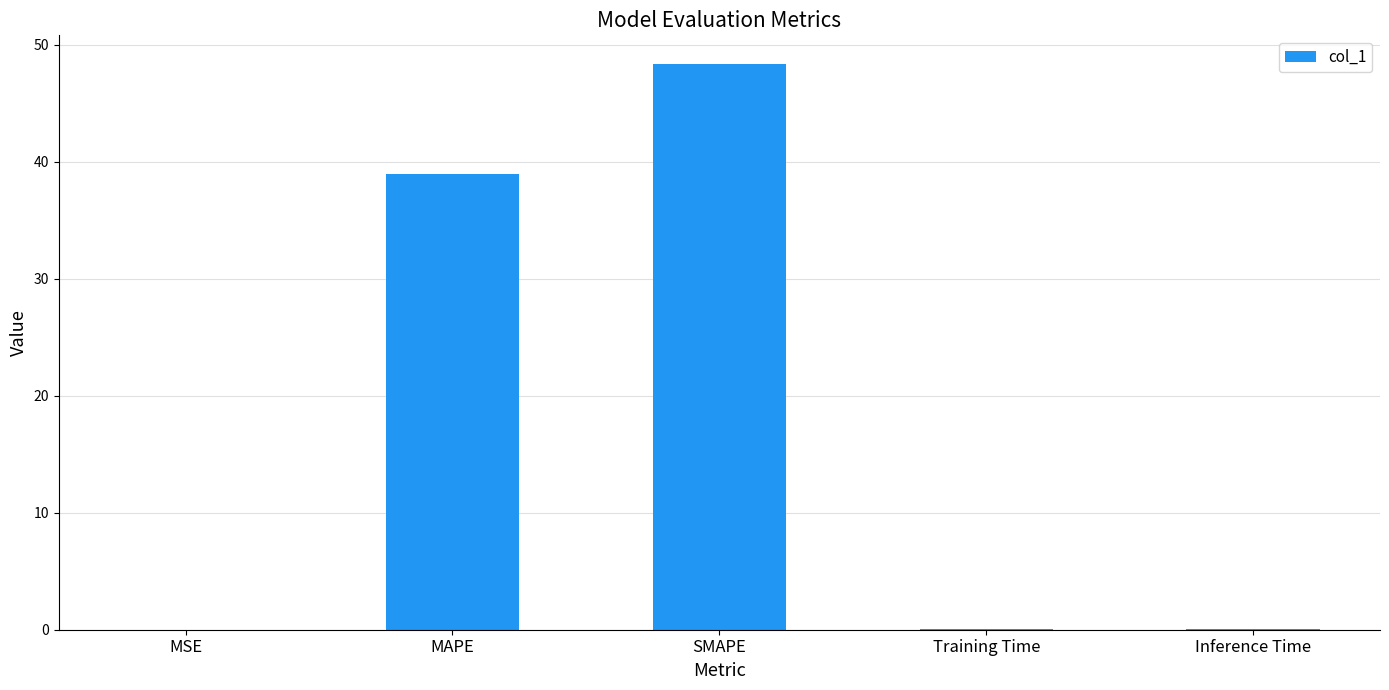

At which label is the value closest to 24?

MAPE